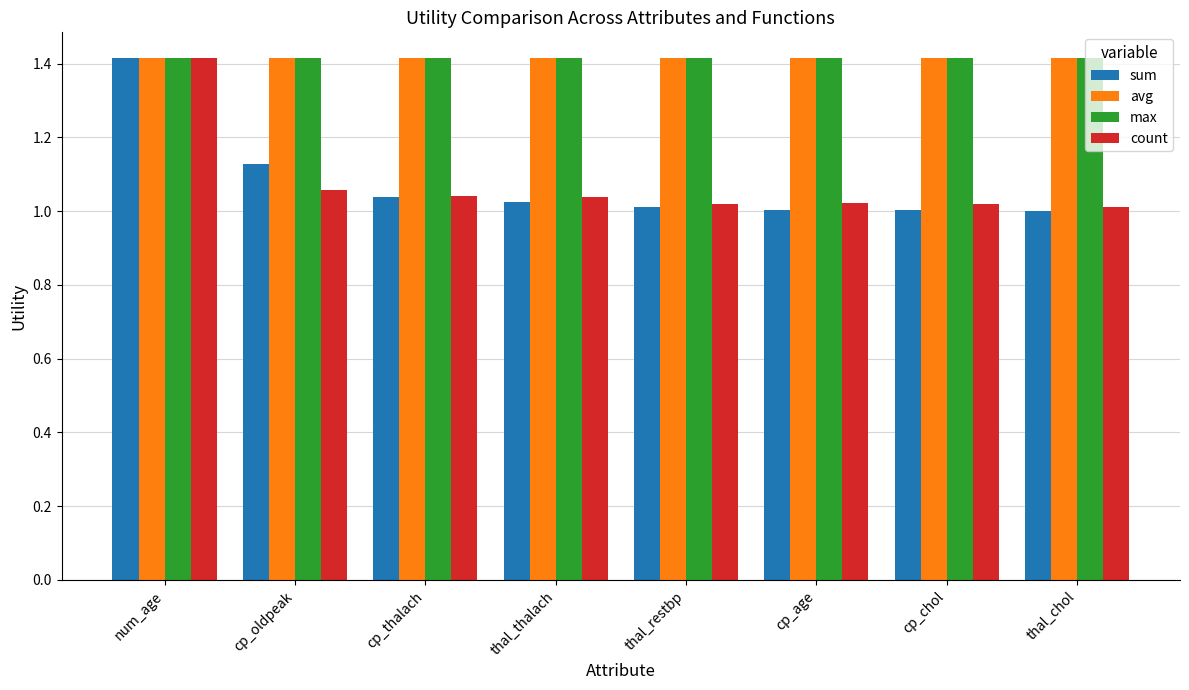

Which series has the widest spread of values?

sum